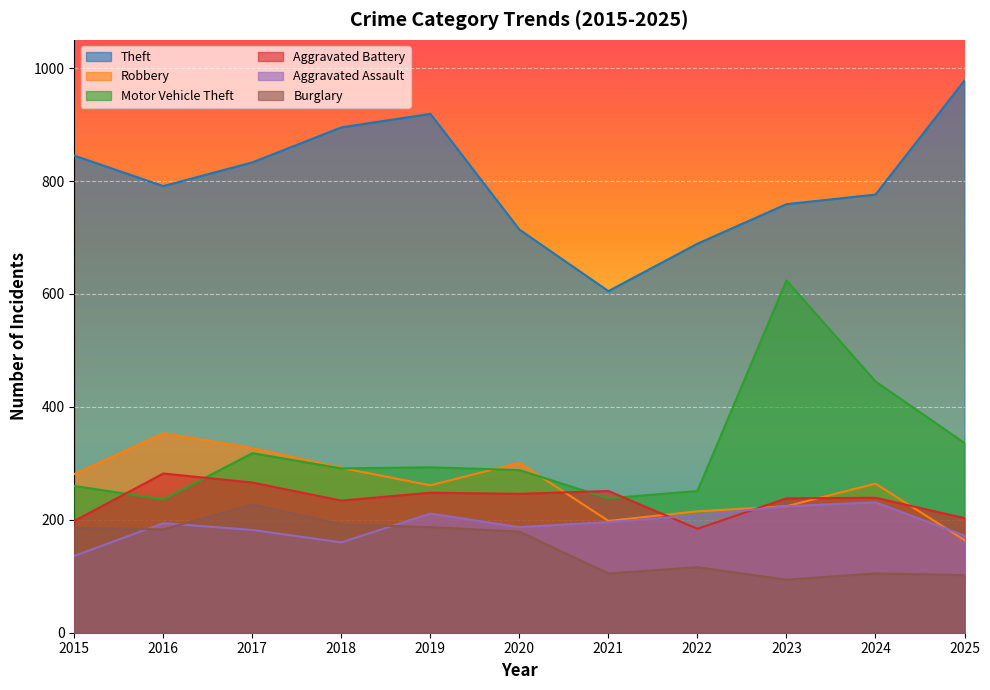

At which category is the sum across all series the highest?

2023